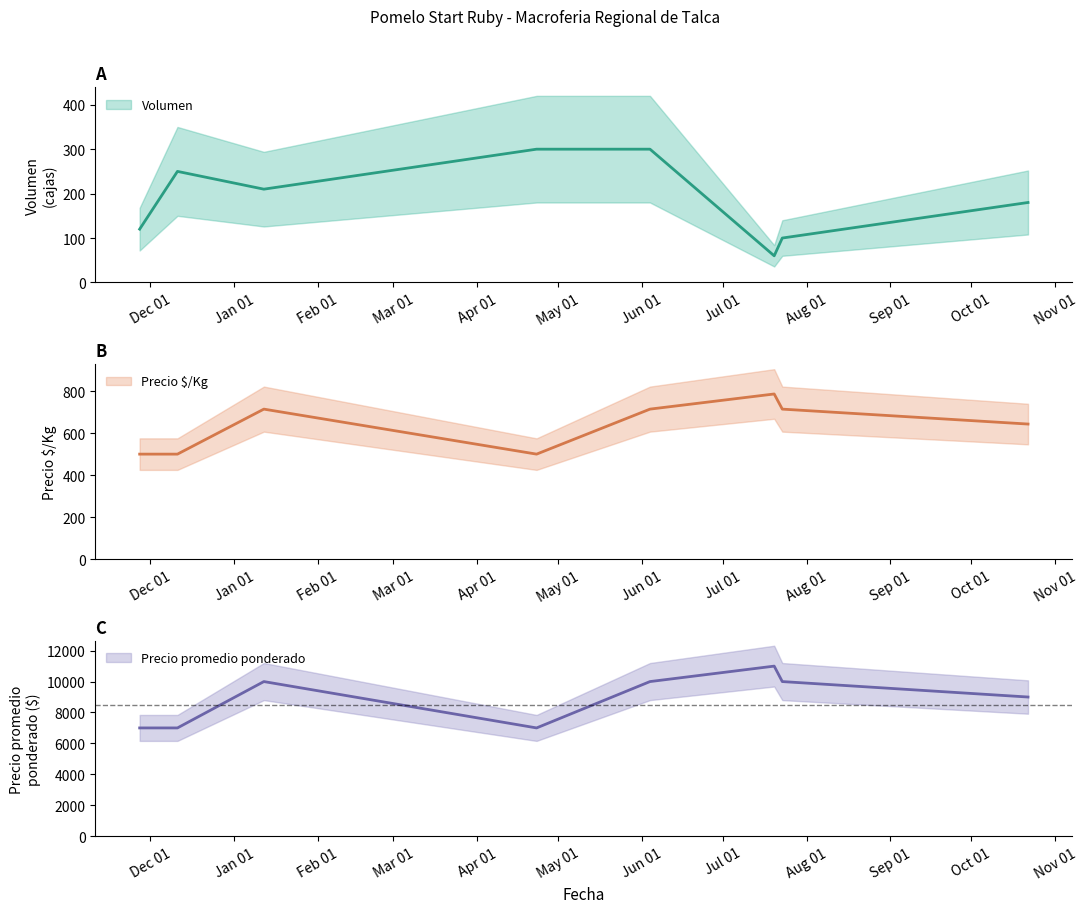

True or false: Precio maximo and Precio minimo cross at least once.

False